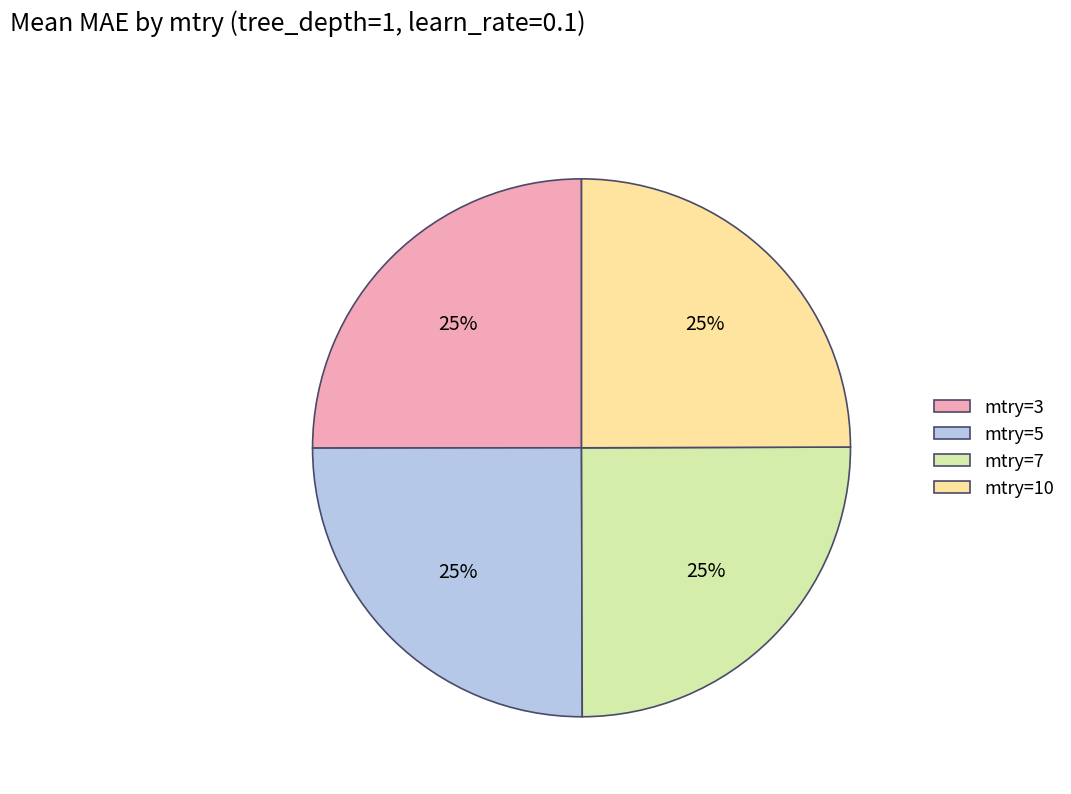

To the nearest percent, what percentage of the pie is mtry=5?

25%